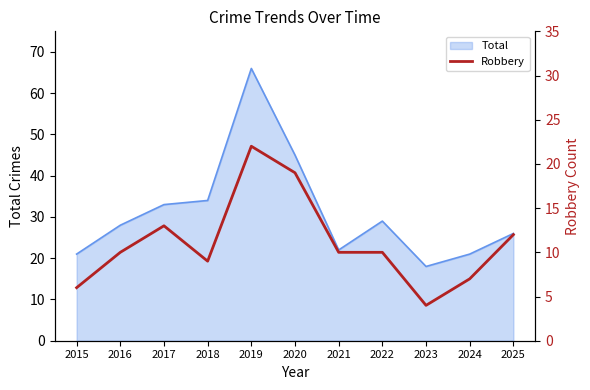

What is the minimum value shown in the chart?

4